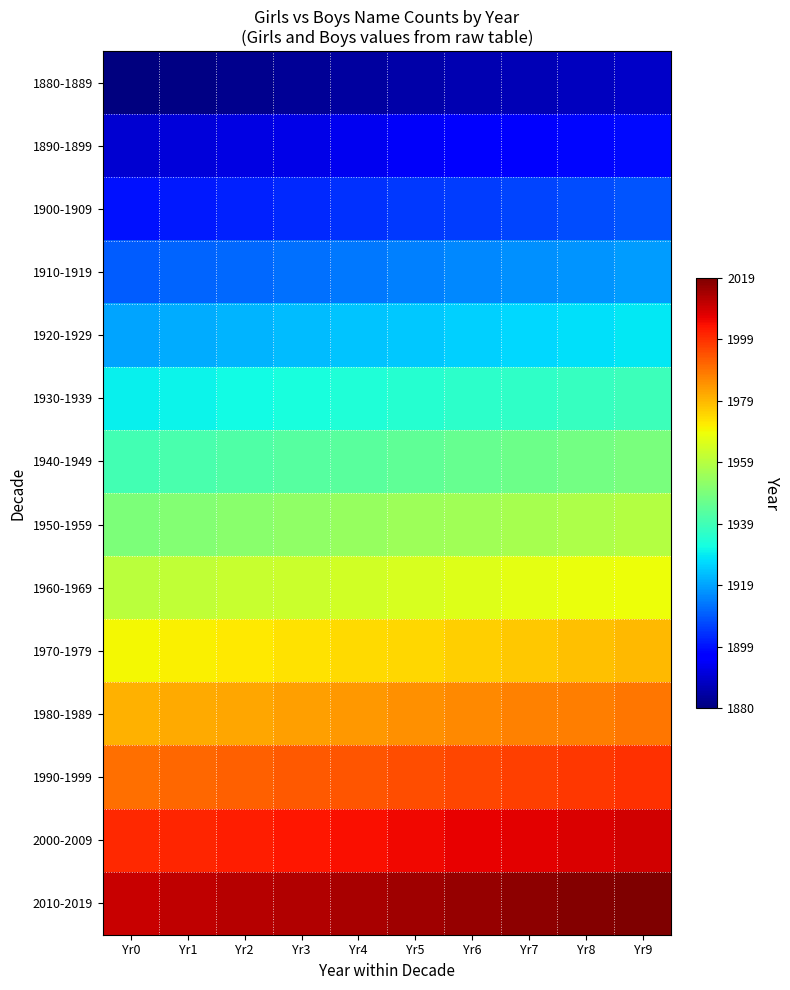

What is the difference between the highest and lowest values at Yr6?

130